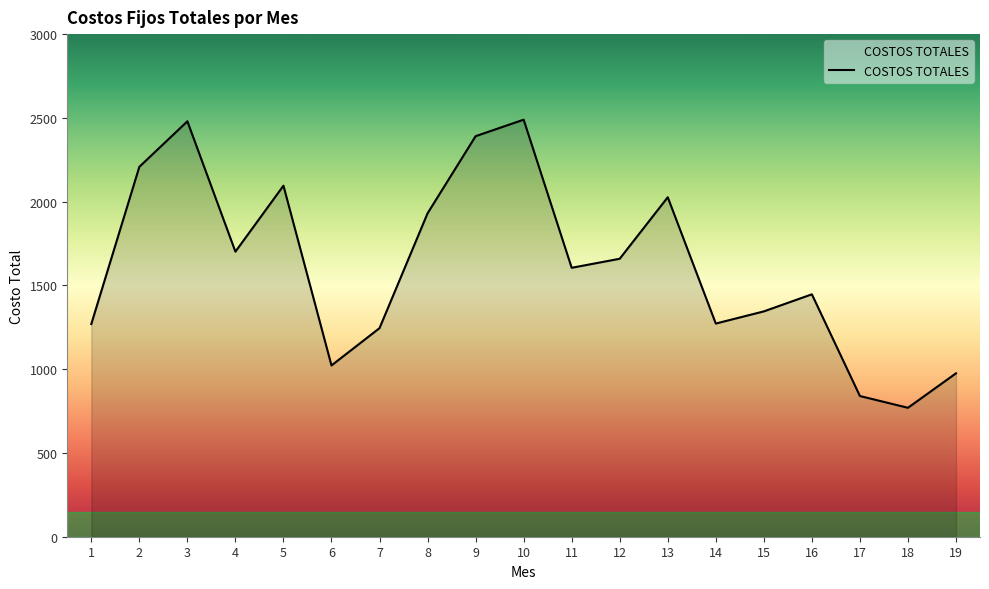

Read the value at 5.

2095.3